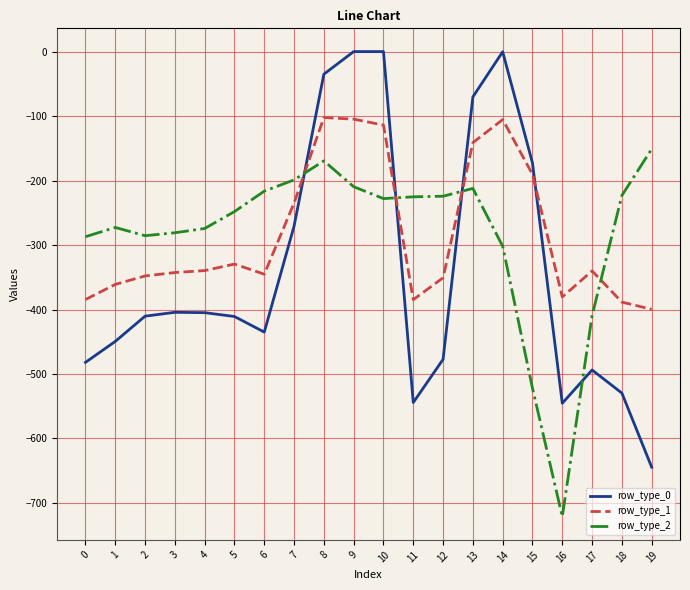

Where do row_type_0 and row_type_2 first cross each other?

7 and 8